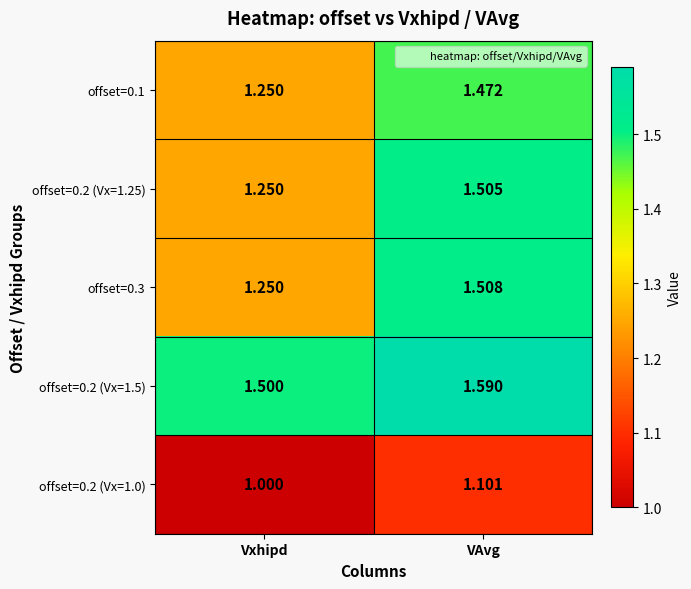

Is the value of offset=0.1 at Vxhipd greater than the value of offset=0.3 at VAvg?

No